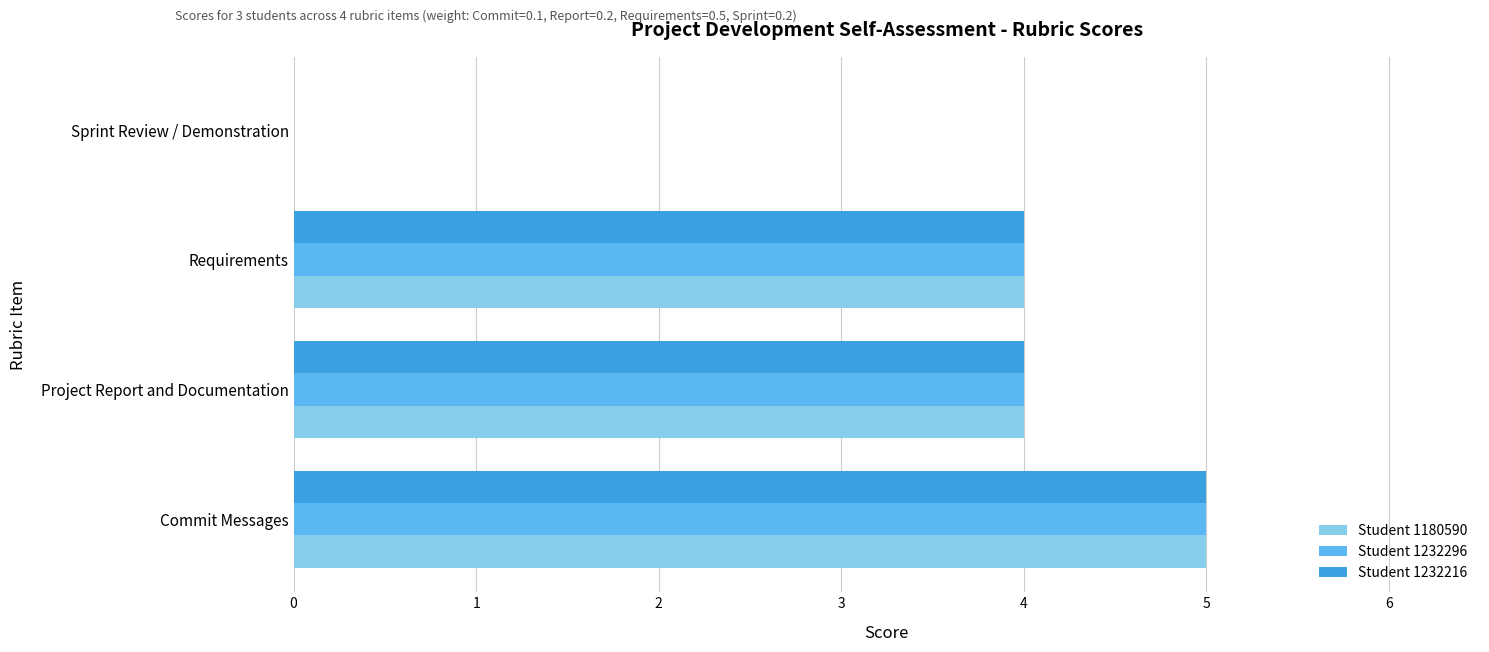

Is the value of Student 1180590 at Requirements greater than the value of Student 1232216 at Sprint Review / Demonstration?

Yes